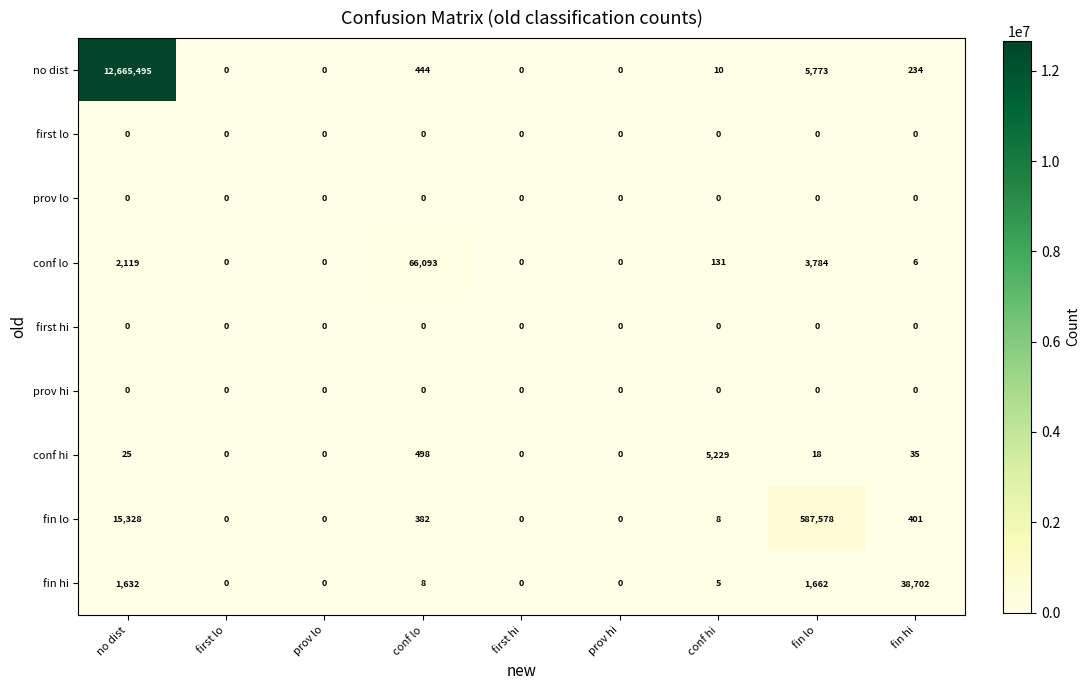

Count the number of categories in the chart.

9